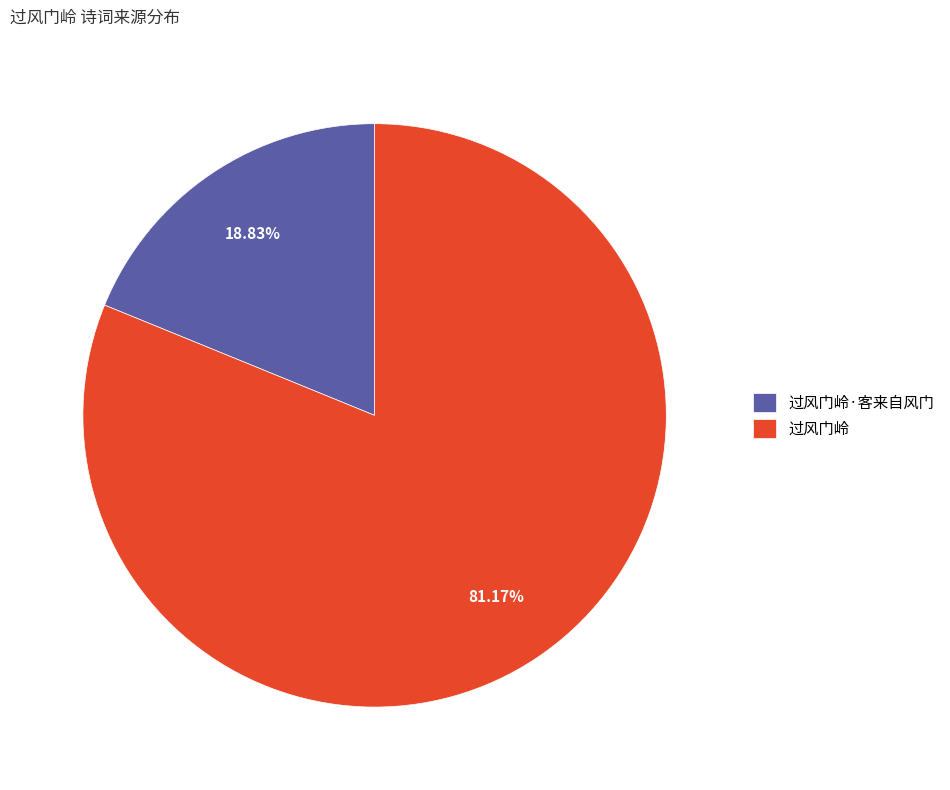

Is it true that 过风门岭·客来自风门 is 19% of the pie?

True